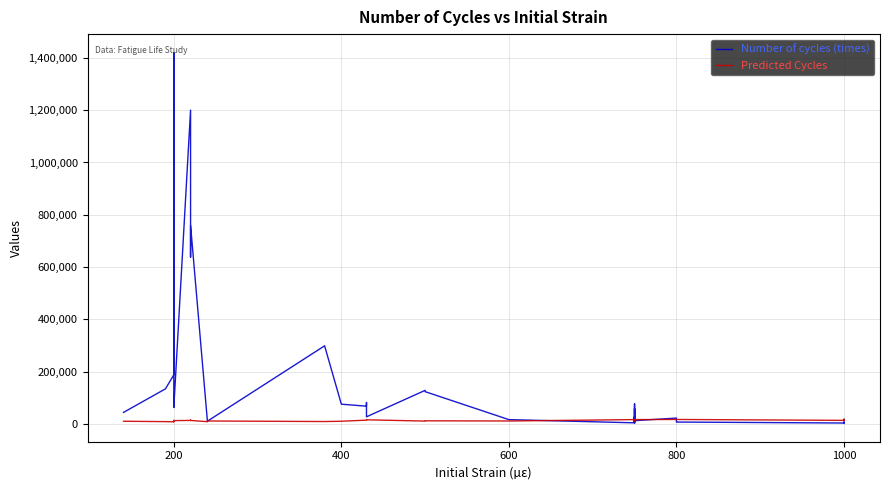

True or false: Predicted Cycles has more than 1 interior local peaks.

True